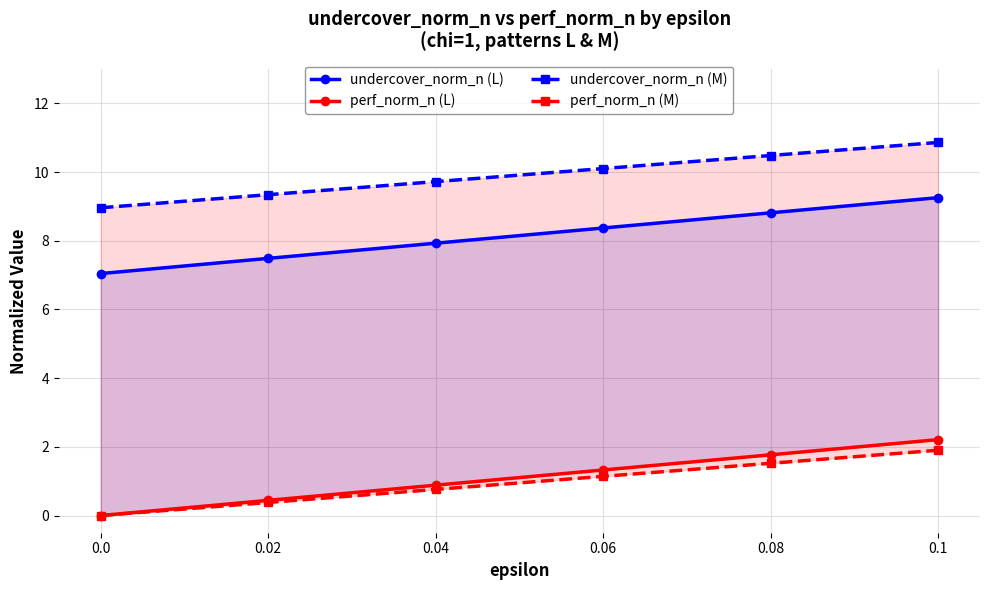

The value of undercover_norm_n (L) at 0.1 is 9.3. True or false?

True